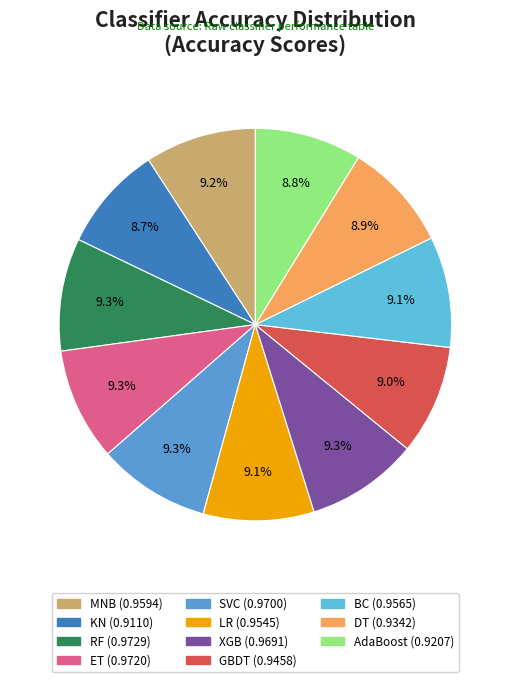

Is it true that AdaBoost is 15% of the pie?

False